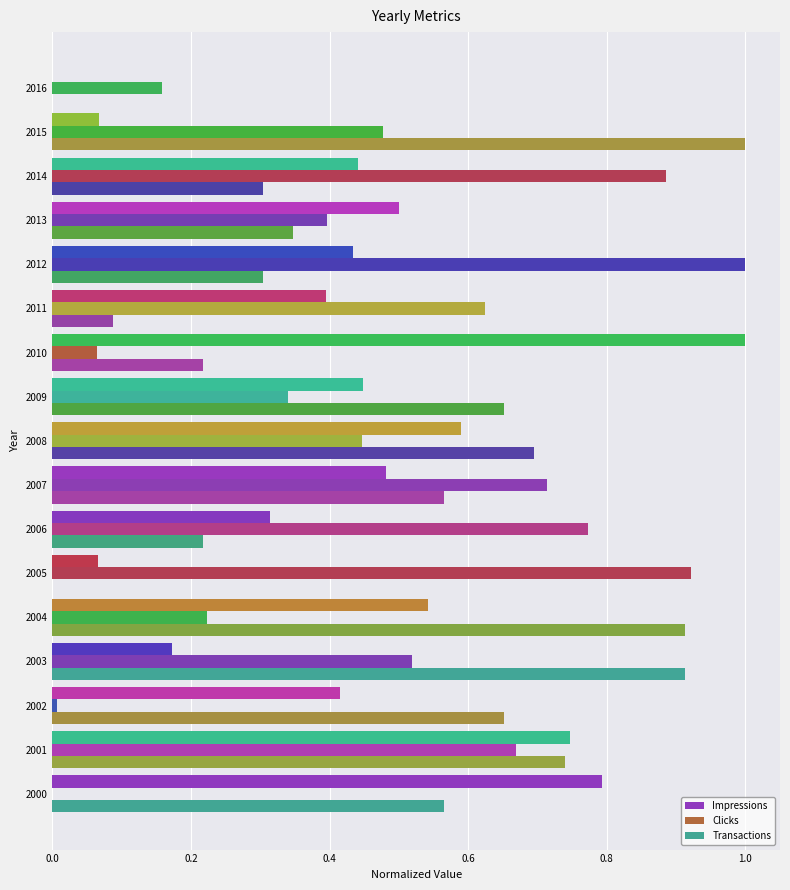

The value of Transactions at 2006 is 0.1. True or false?

False